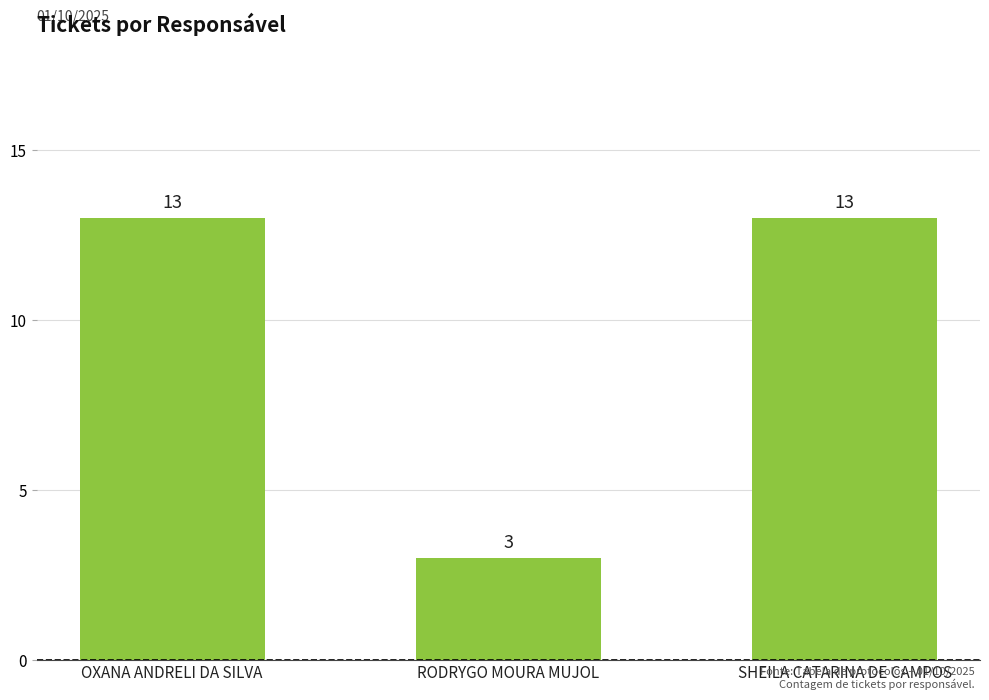

What is the difference between the values at RODRYGO MOURA MUJOL and SHEILA CATARINA DE CAMPOS?

10